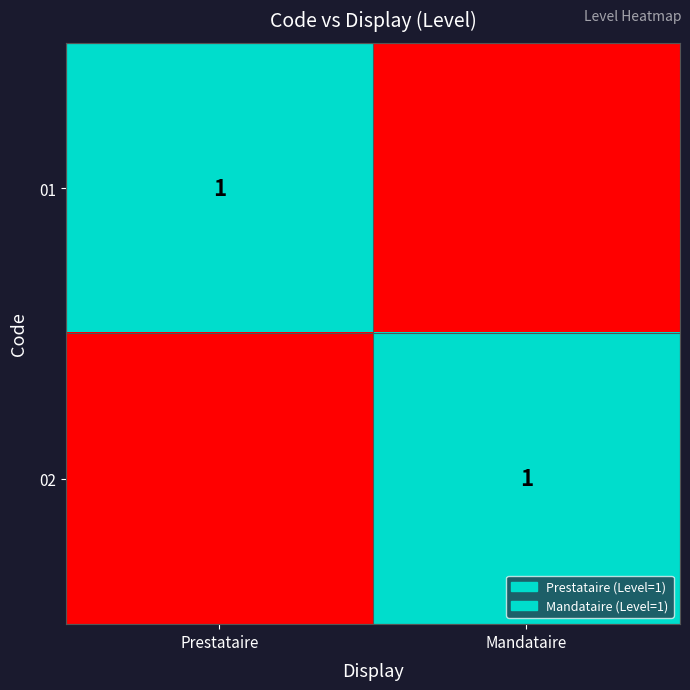

At how many categories does at least one series exceed 0?

2